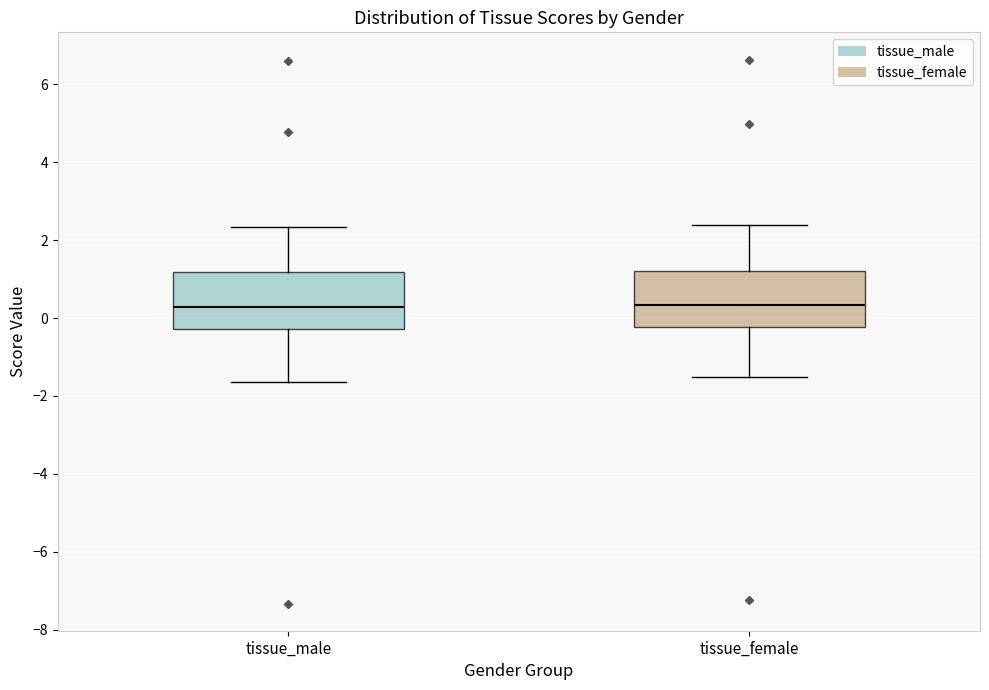

Where does the upper whisker of the box for tissue_female end on the y-axis? The values are not printed on the chart, so give them approximately, as read against the axis.

2.4